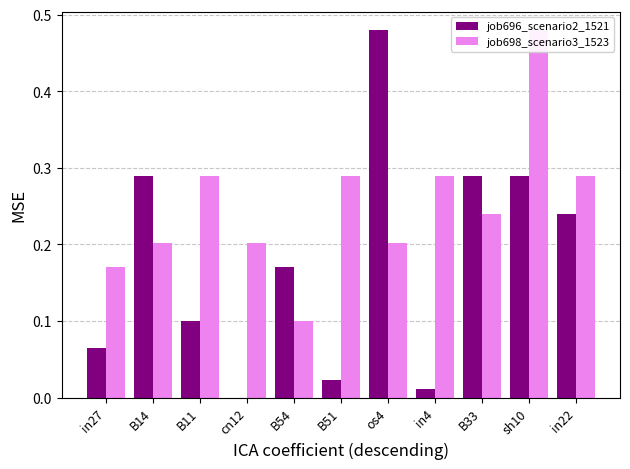

Which category has the highest value across all series?

os4